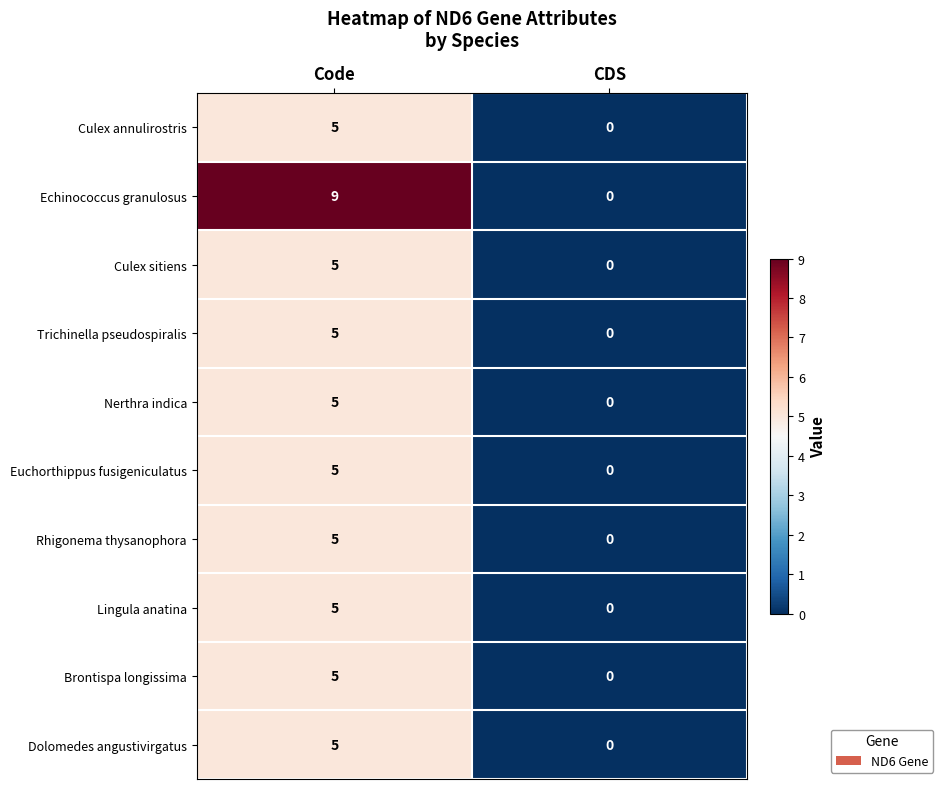

What is the sum of all Lingula anatina values?

5